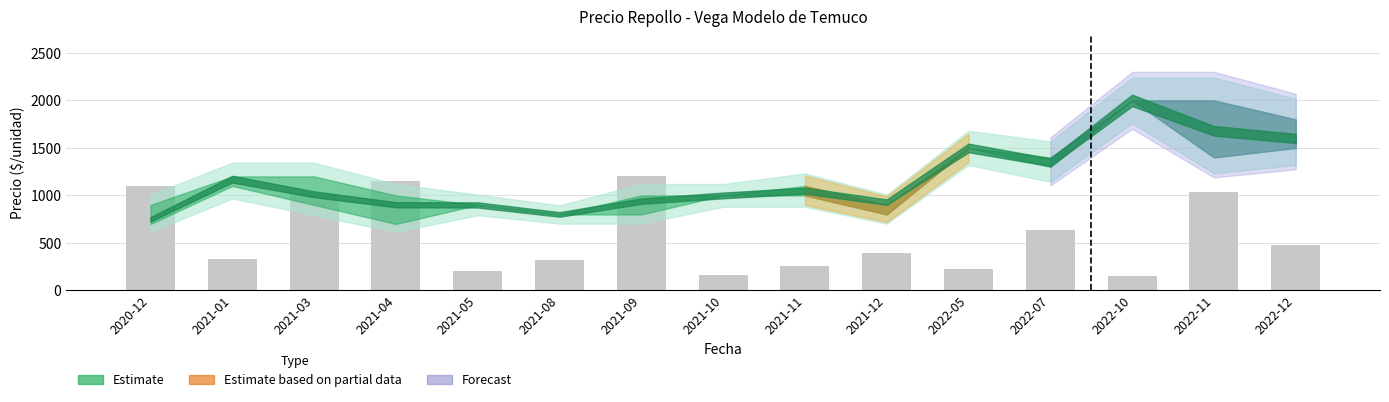

What is the label of the 14th bar from the right?

2021-01